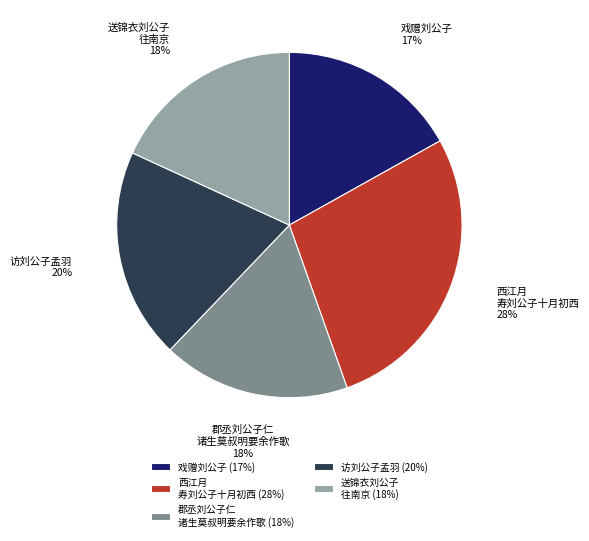

To the nearest percent, what is the average slice percentage?

20%